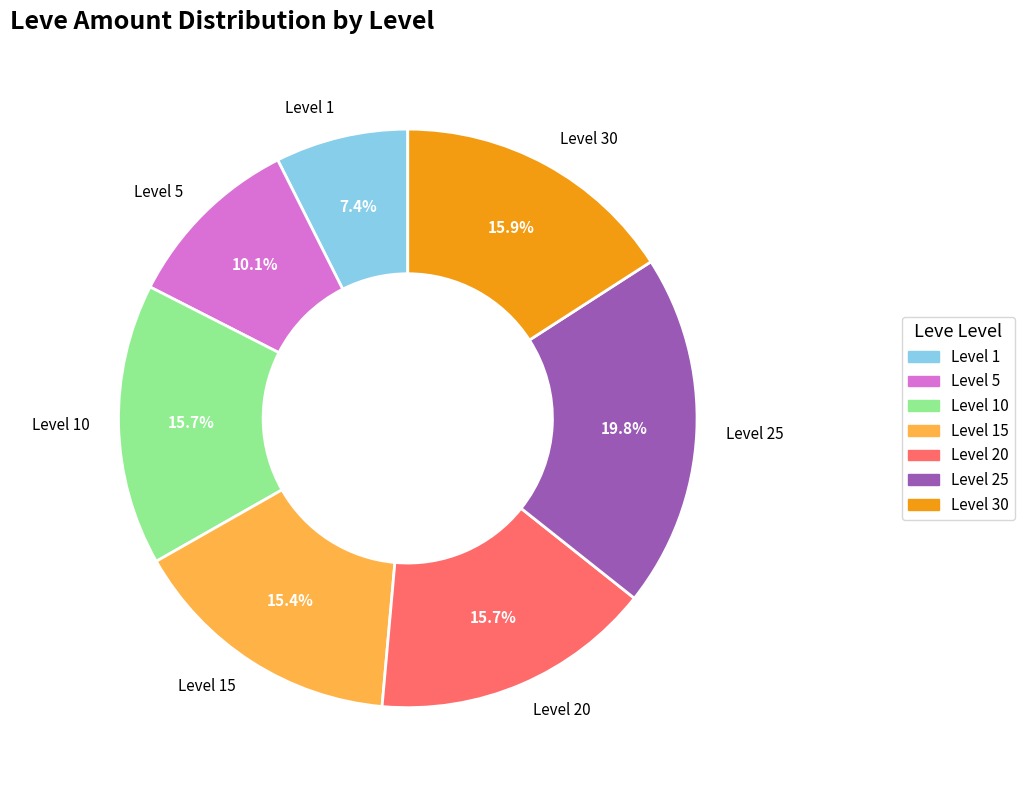

Does any single category account for the majority?

No